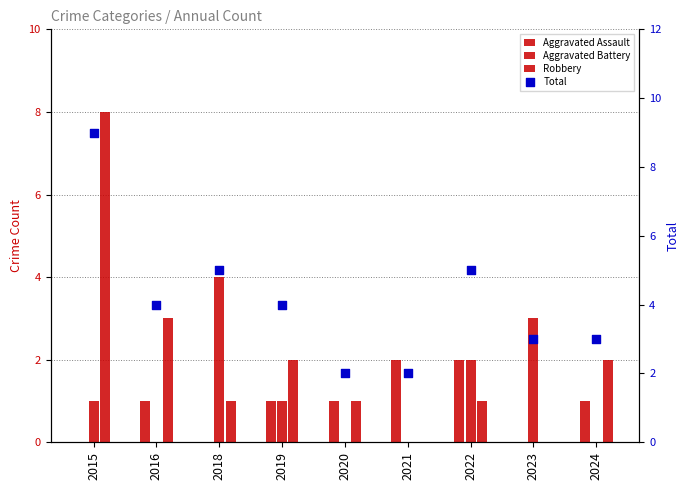

What are all the series names shown in the legend?

Aggravated Assault, Aggravated Battery, Robbery, Total